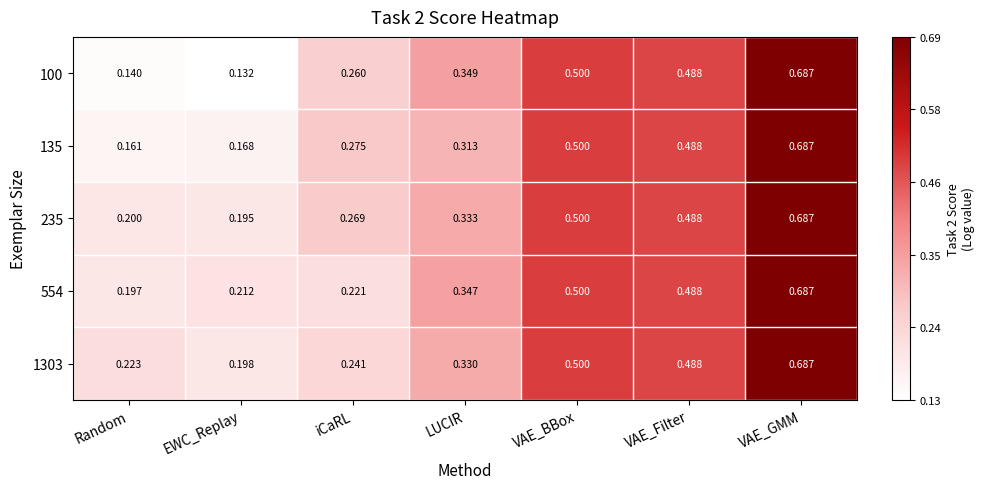

At which category is the sum across all series the highest?

VAE_GMM